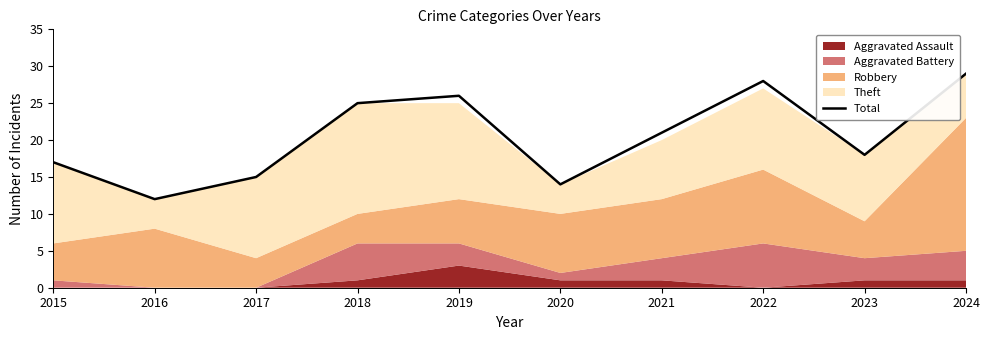

List the labels in order of value, largest first.

2024, 2022, 2019, 2018, 2021, 2023, 2015, 2017, 2020, 2016